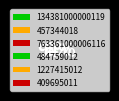

What percentage do 484759012 and 457344018 together represent?

5.9%